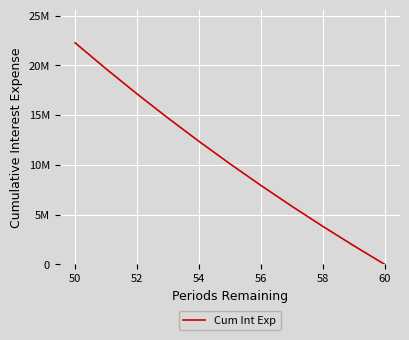

What is the label of the 6th point from the right?

58